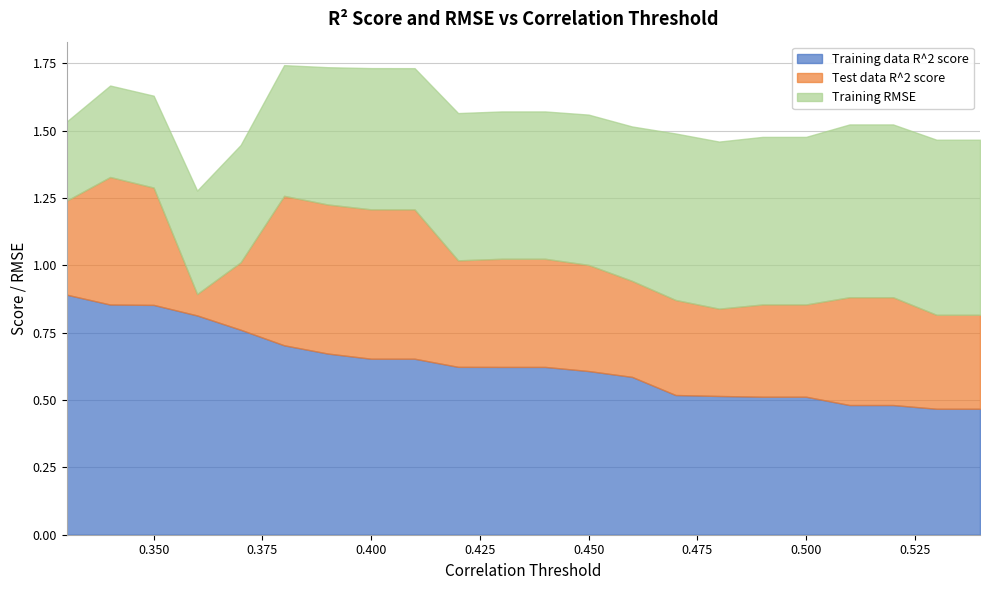

In Test data R^2 score, how many points are lower than both neighbors (excluding endpoints)?

4